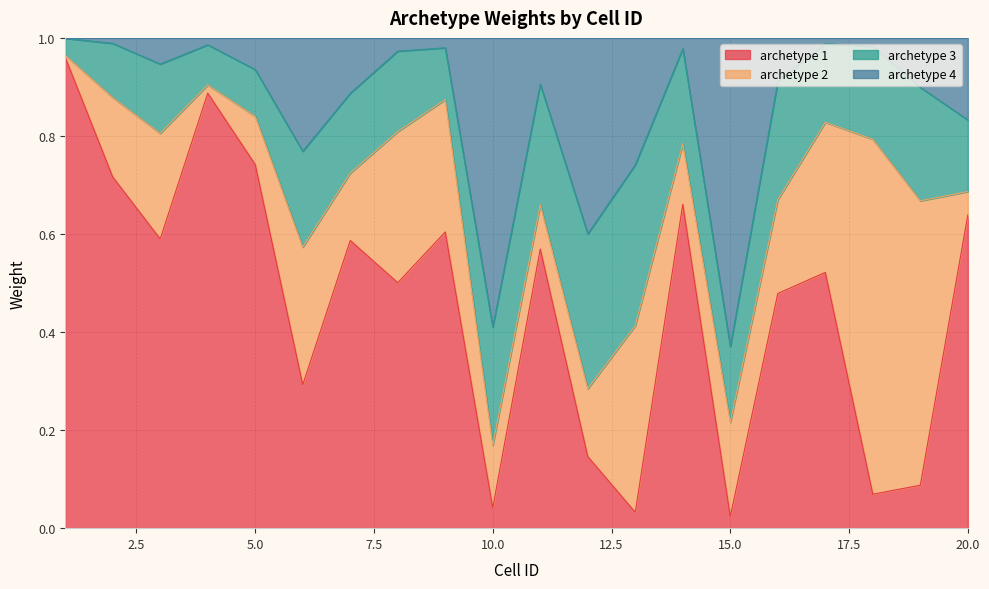

What is the difference between the second highest and minimum values in the archetype 4 series?

0.6